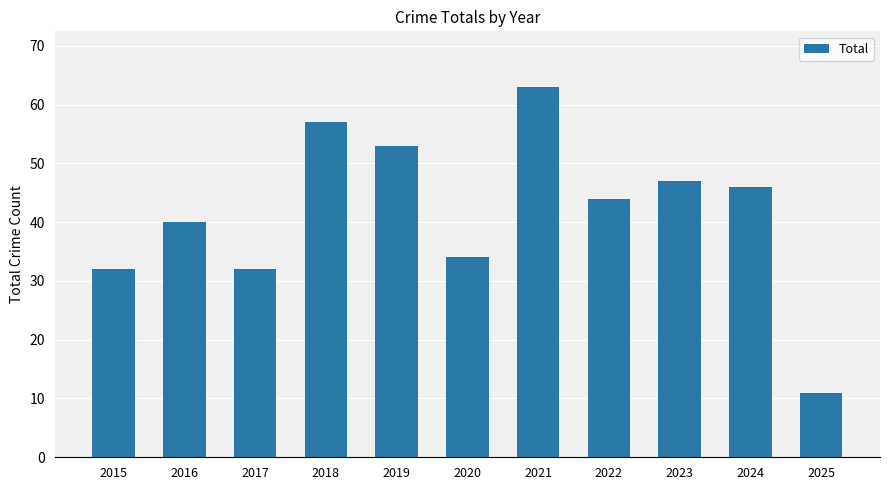

How many bars are there in total?

11